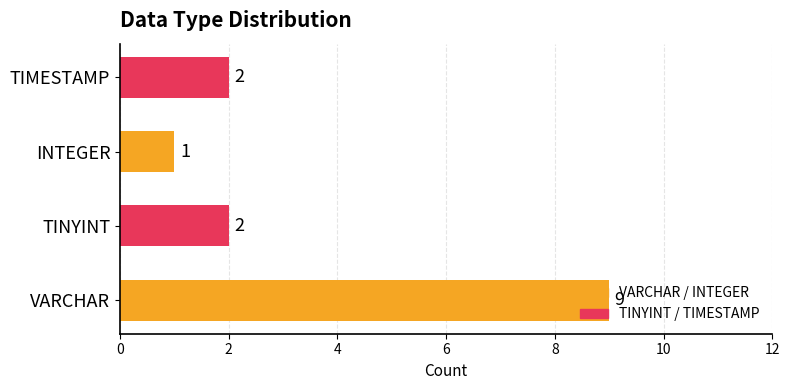

What is the difference between the maximum and second lowest values?

7